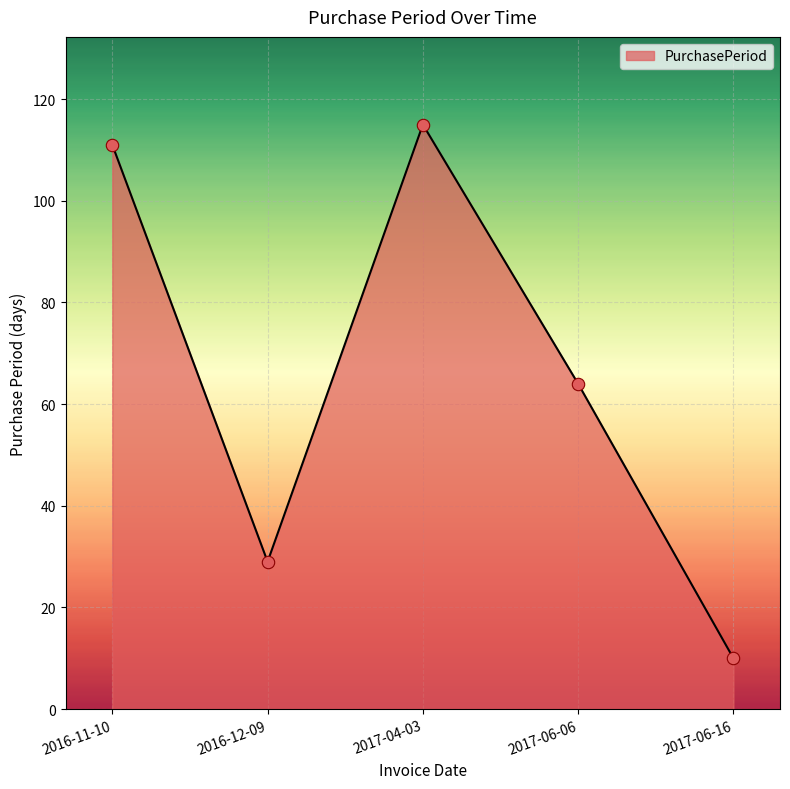

Between 2016-11-10 and 2017-06-16, which is larger?

2016-11-10